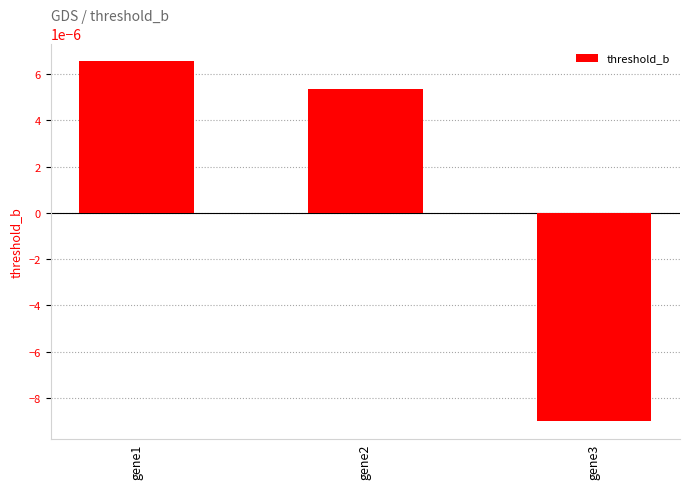

Which category has the lowest value across all series?

gene3